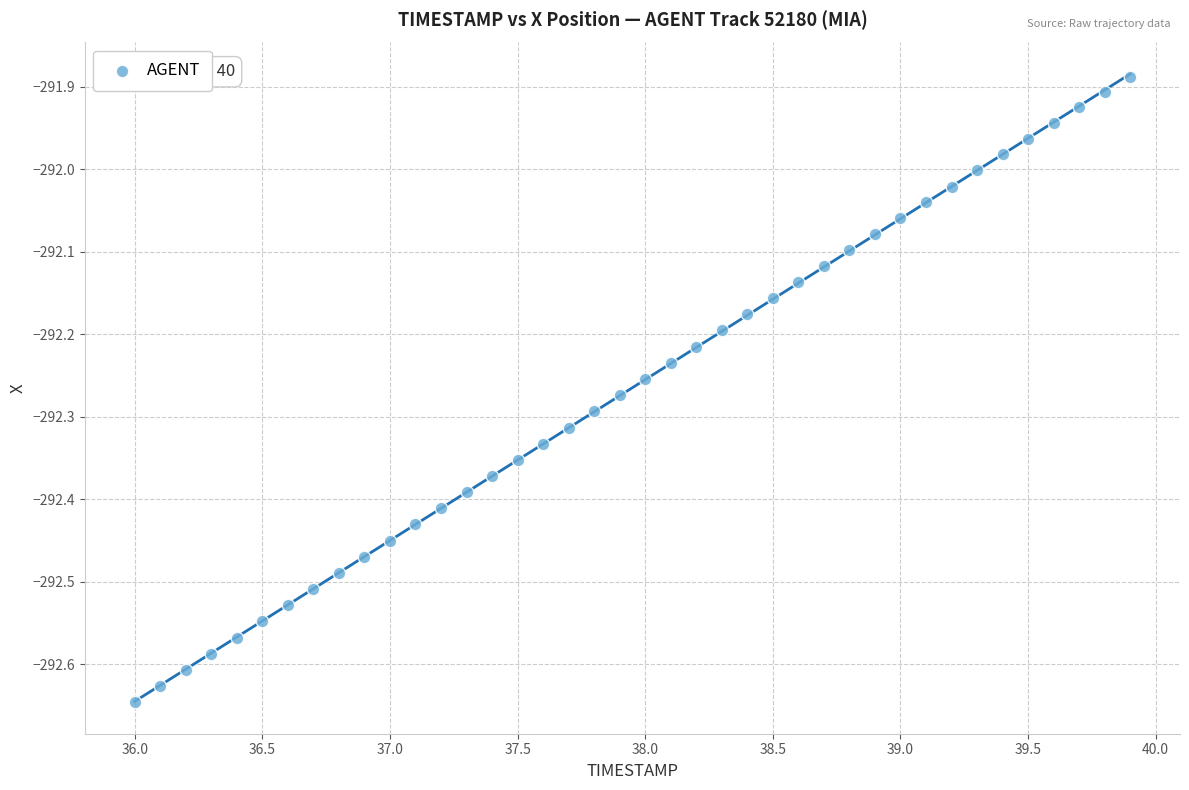

What is the range of X values (max minus min)?

3.9